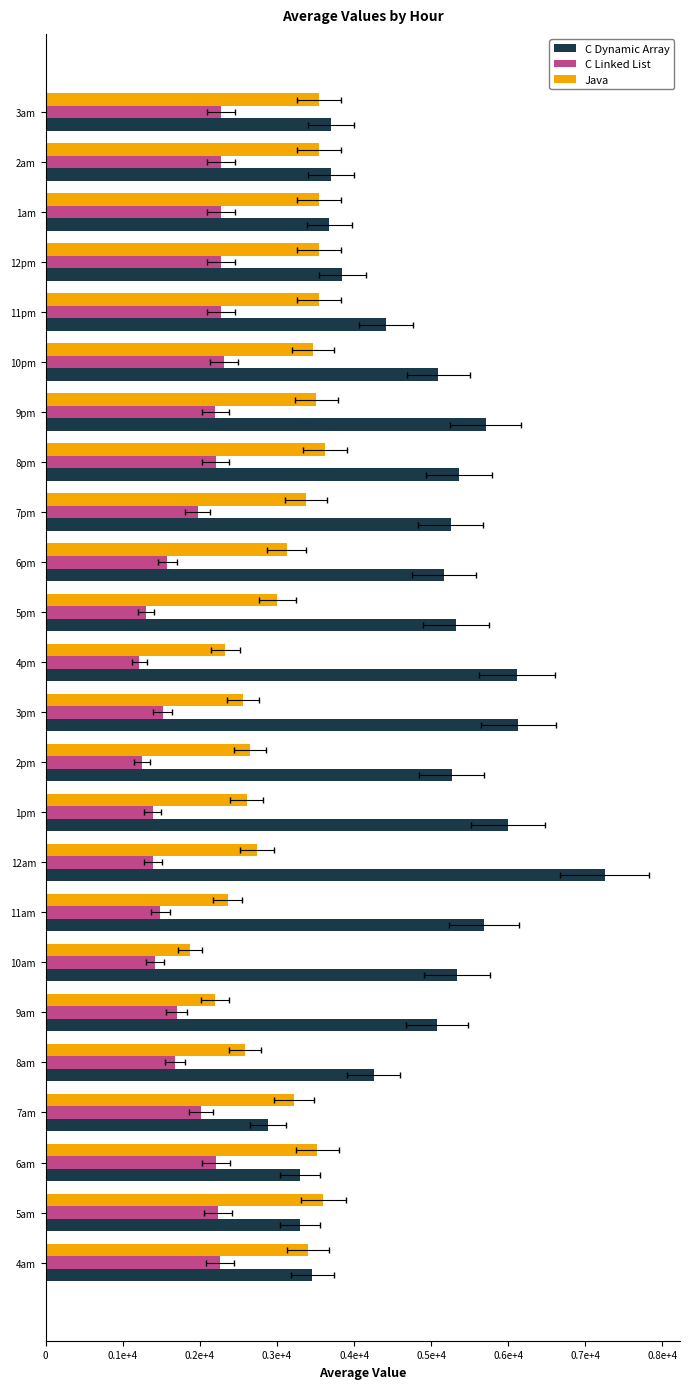

How many series are shown in this chart?

3